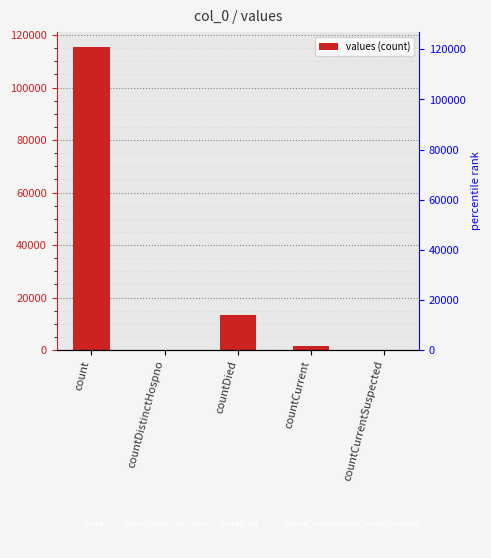

Rank the categories by value from lowest to highest.

countDistinctHospno, countCurrentSuspected, countCurrent, countDied, count